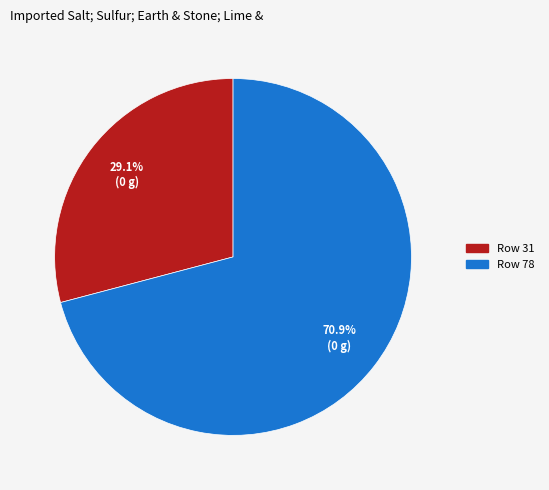

Is there any slice that represents more than half of the pie?

Yes